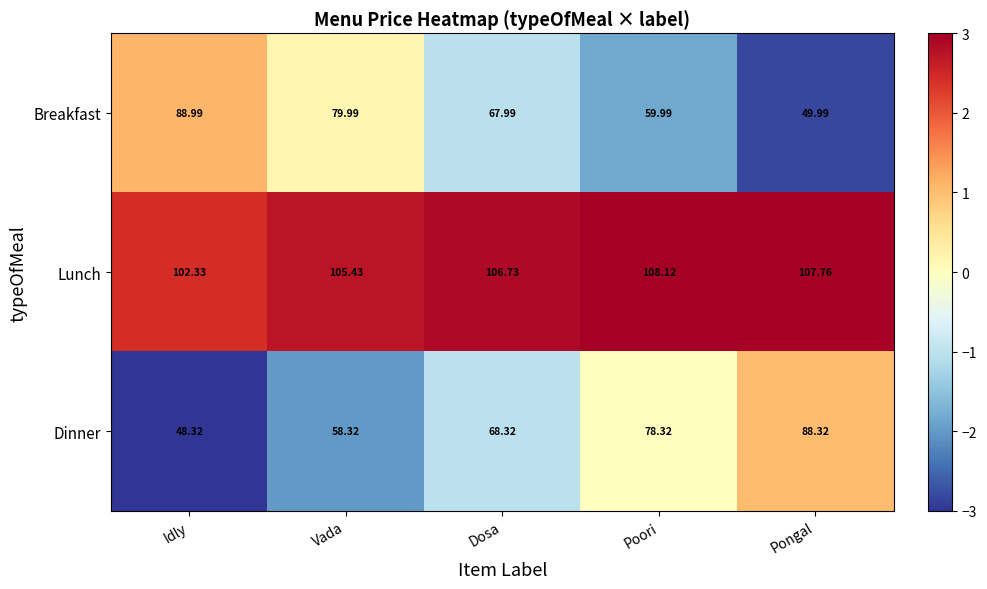

Which series has the widest spread of values?

Dinner